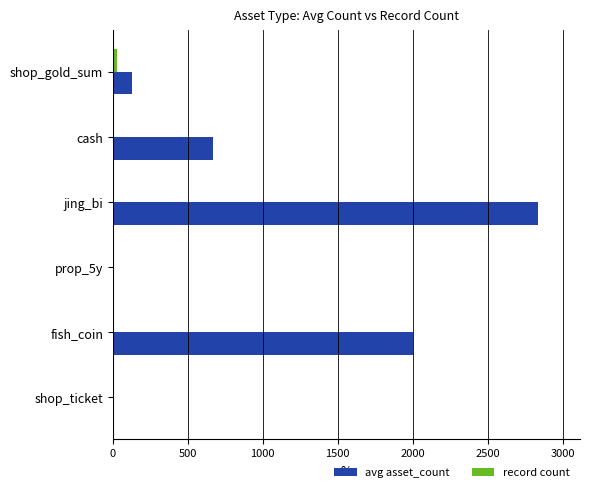

What is the maximum value shown in the chart?

2833.3